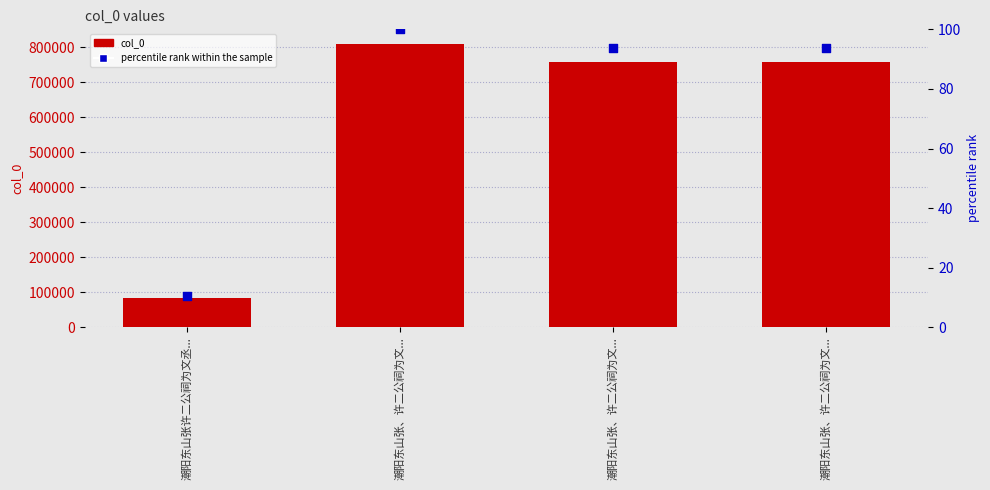

Which series has the largest total across all categories?

col_0